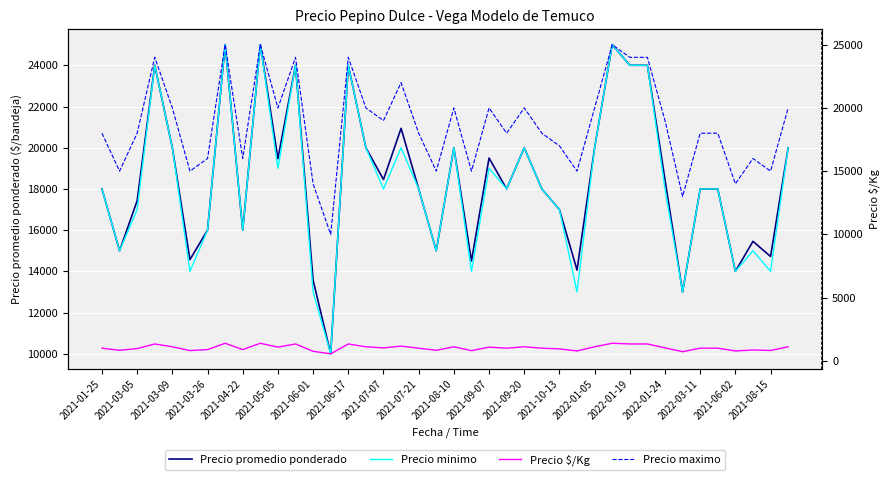

How many values in the Precio $/Kg series exceed 1000?

19